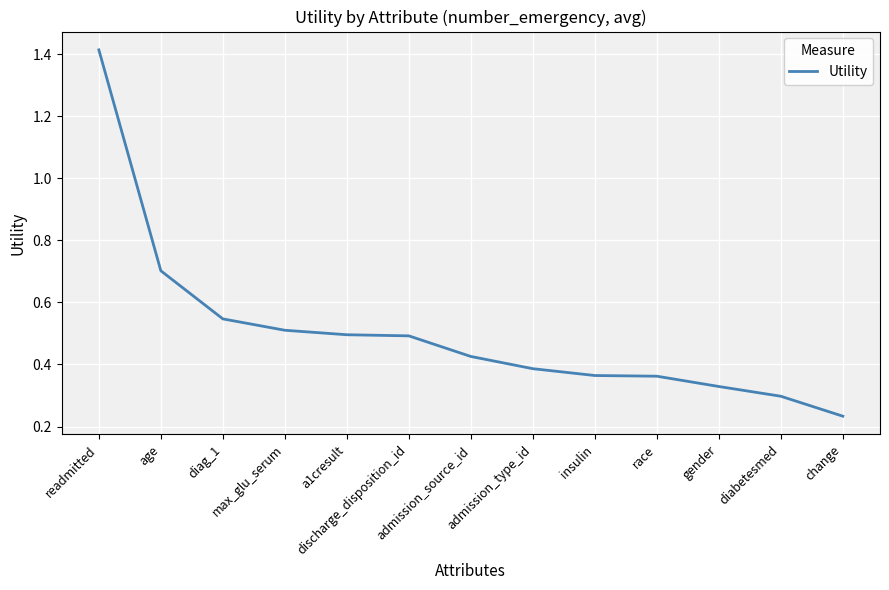

At which label is the value closest to 0?

change